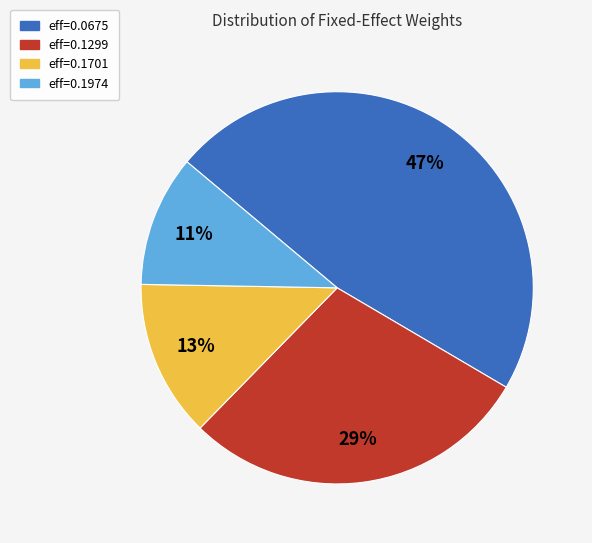

How many slices are in this pie chart?

4